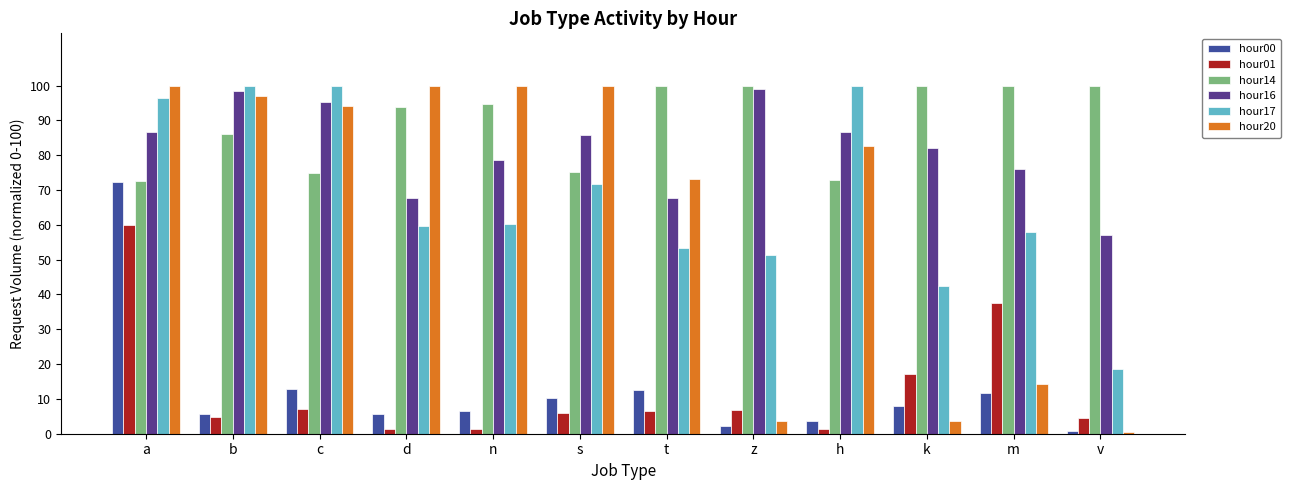

Where is hour16 nearest to the value 78?

n